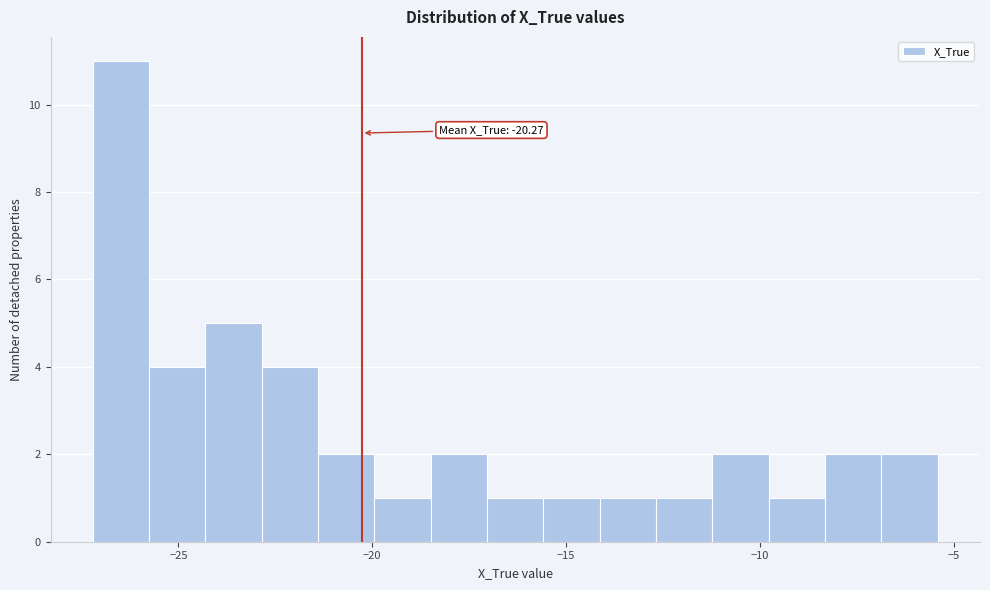

Around what value on the x-axis is the tallest bar? Give the approximate position of its centre, as read against the axis.

-26.5